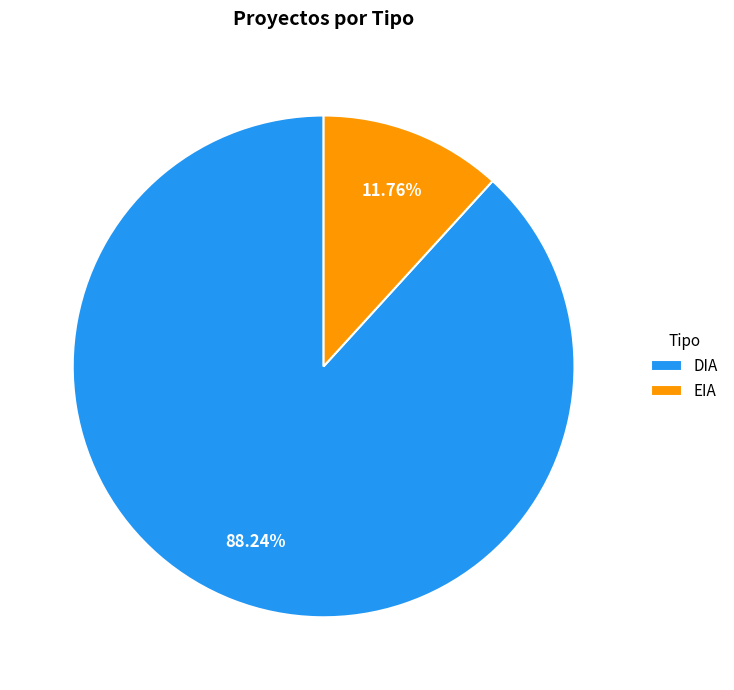

What is the total percentage of EIA and DIA?

100.0%